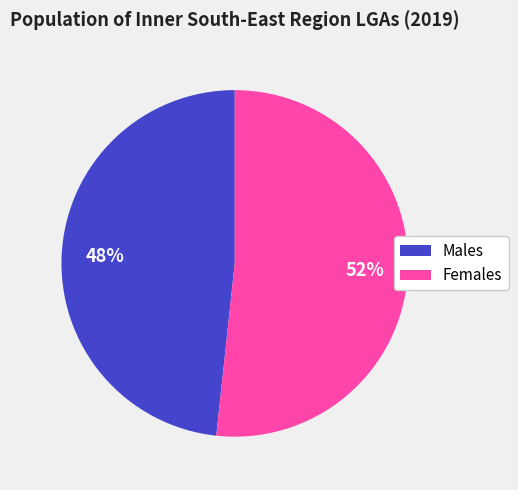

To the nearest percent, what is the average slice percentage?

50%